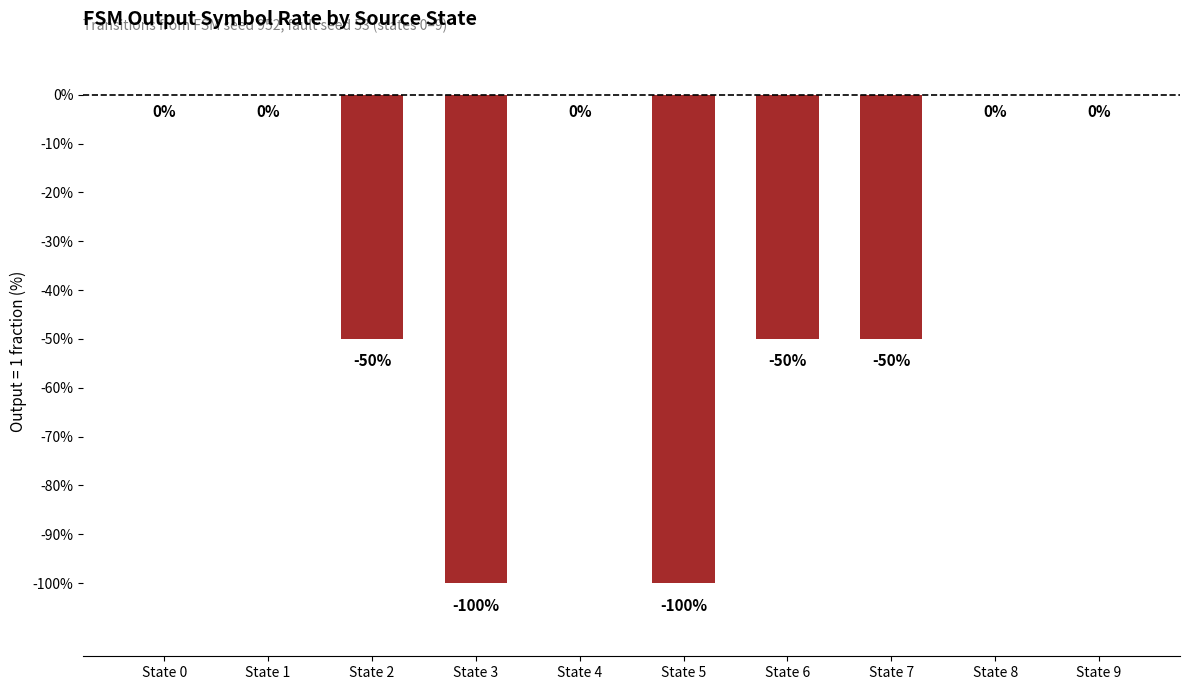

Are the bars grouped side by side (vs. stacked)?

No